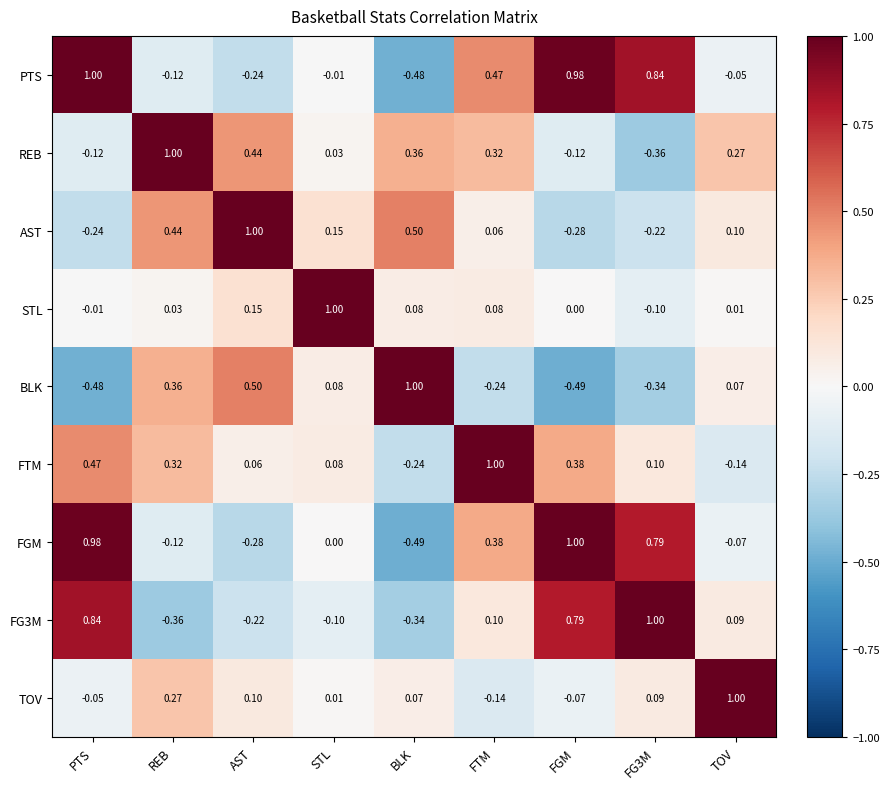

Where is FGM nearest to the value 0?

STL